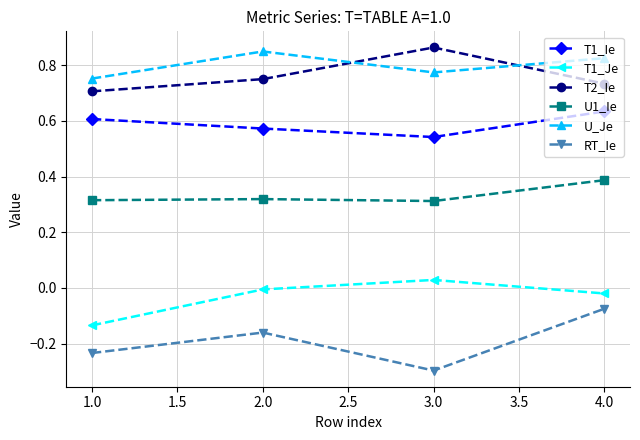

How many interior local peaks does the RT_Ie series have?

1